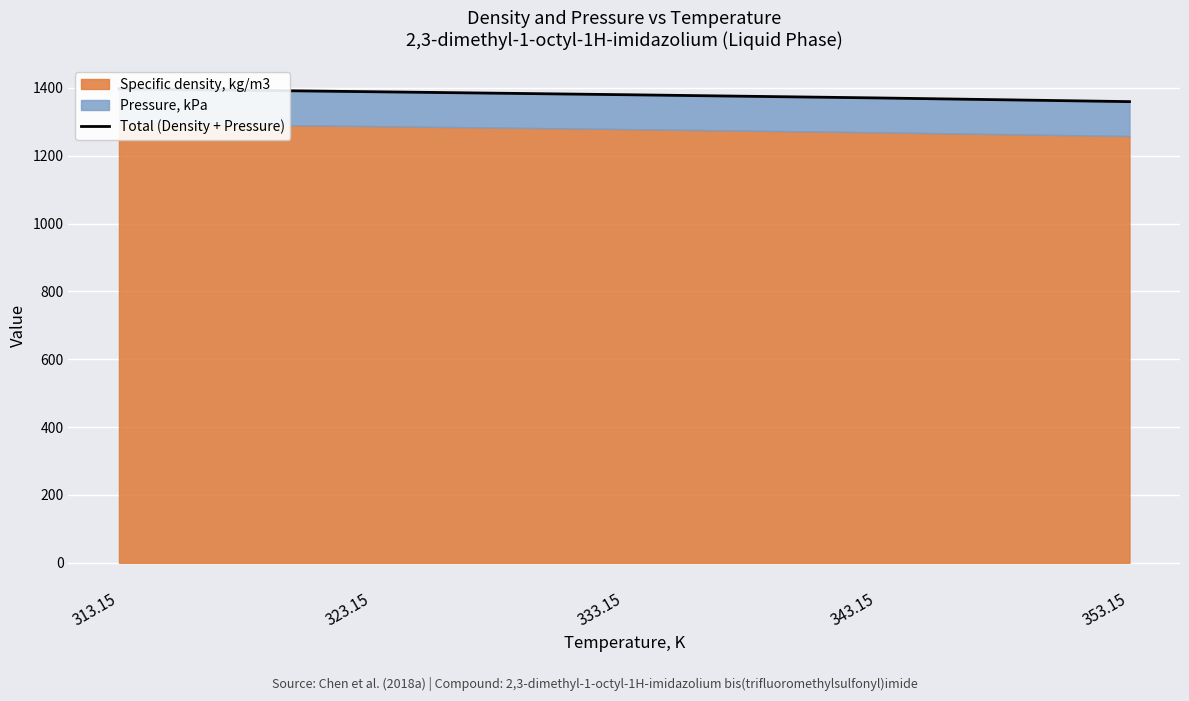

The value at 323.15 is 1388.7. True or false?

True